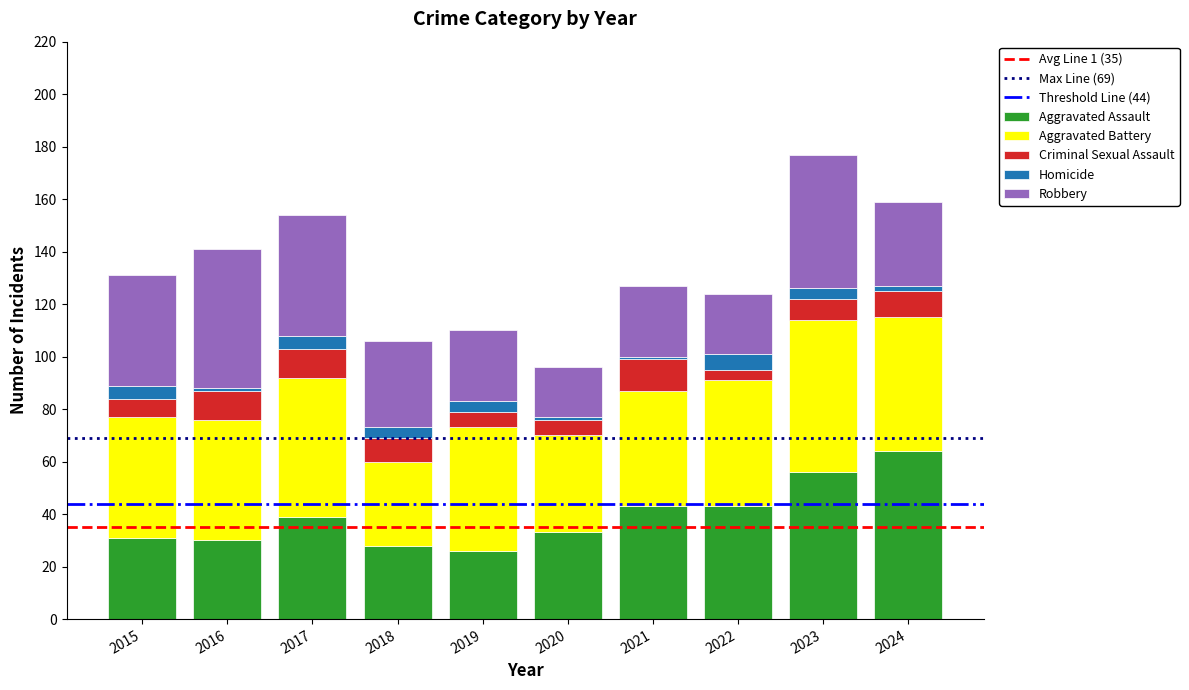

Is it true that Aggravated Assault equals 30 at 2016?

True